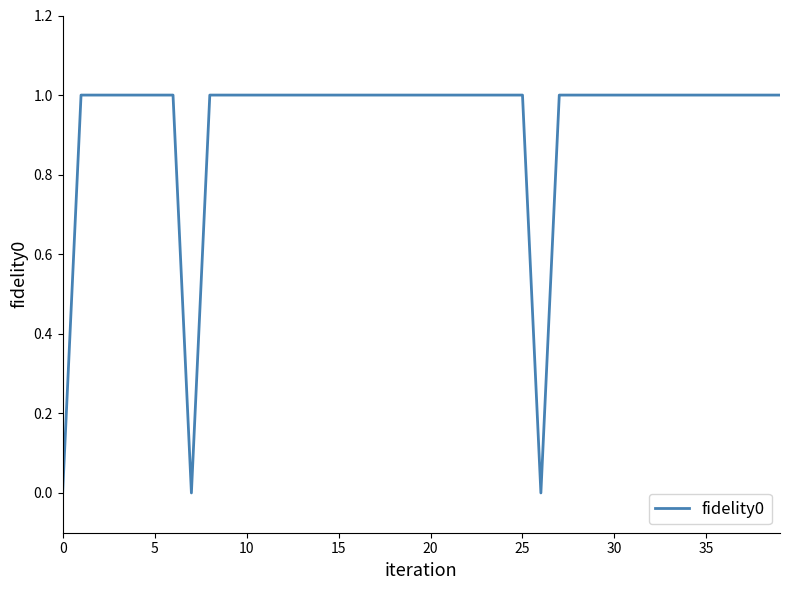

Is it true that the value at 5 is 2?

False